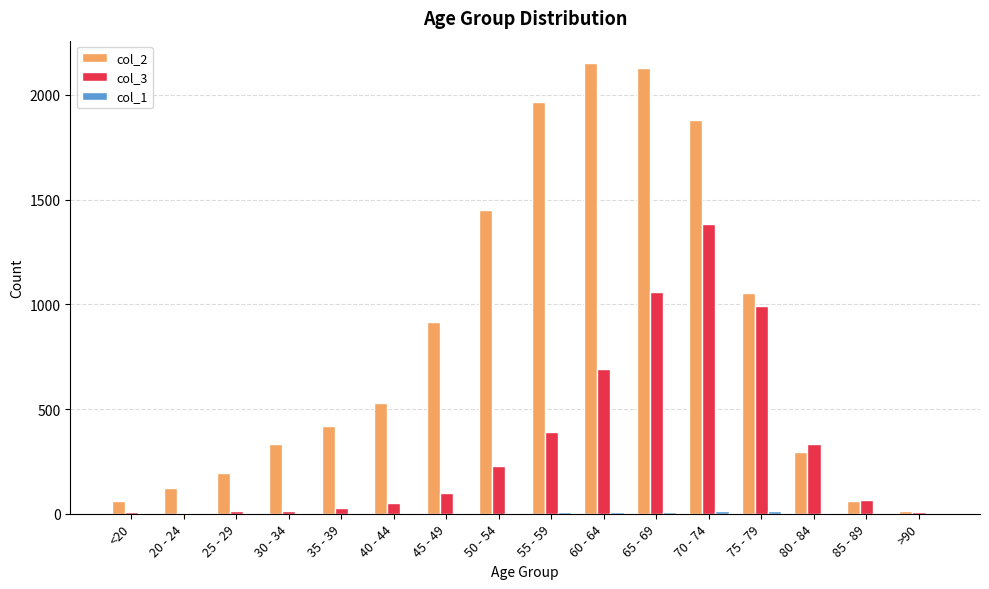

Which series has the largest total across all categories?

col_2